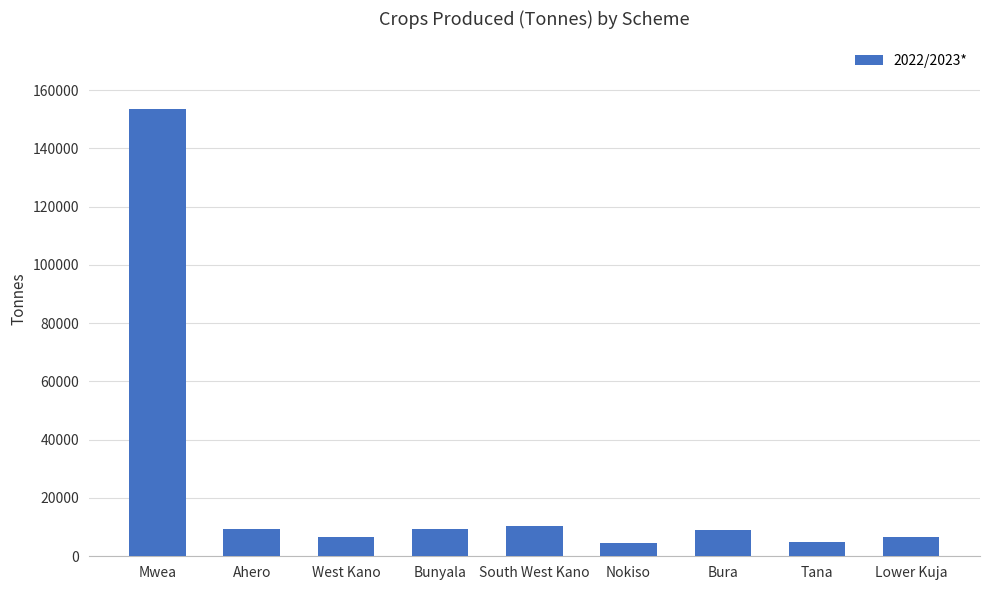

Does the chart contain any negative values?

No